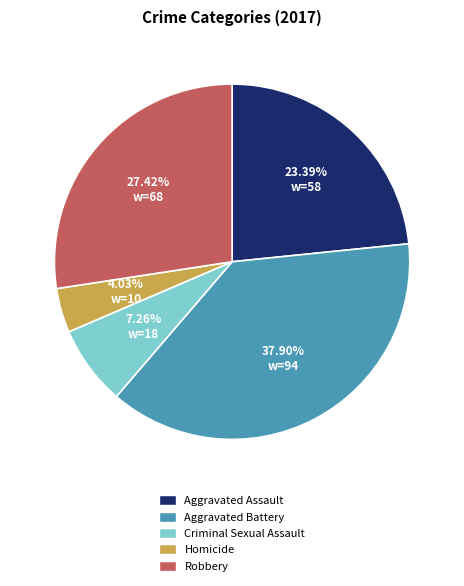

Do Robbery and Homicide together represent more than half of the pie?

No